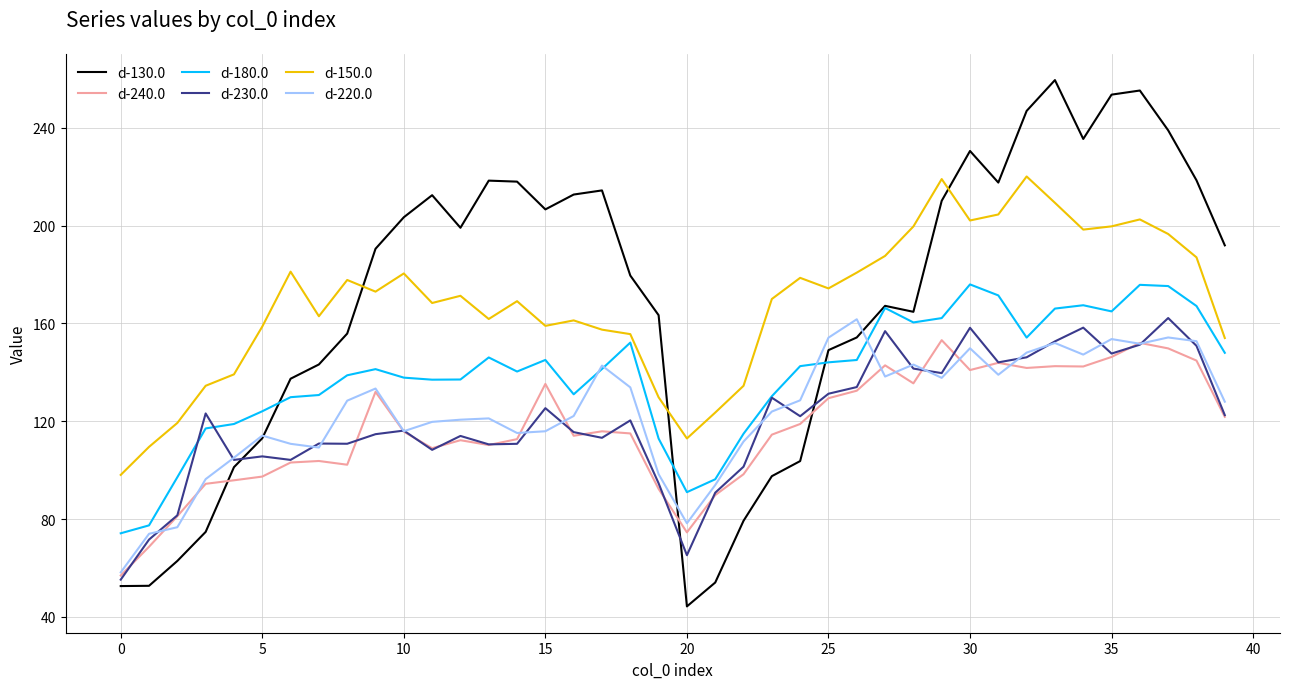

True or false: d-240.0 and d-150.0 intersect in this chart.

False